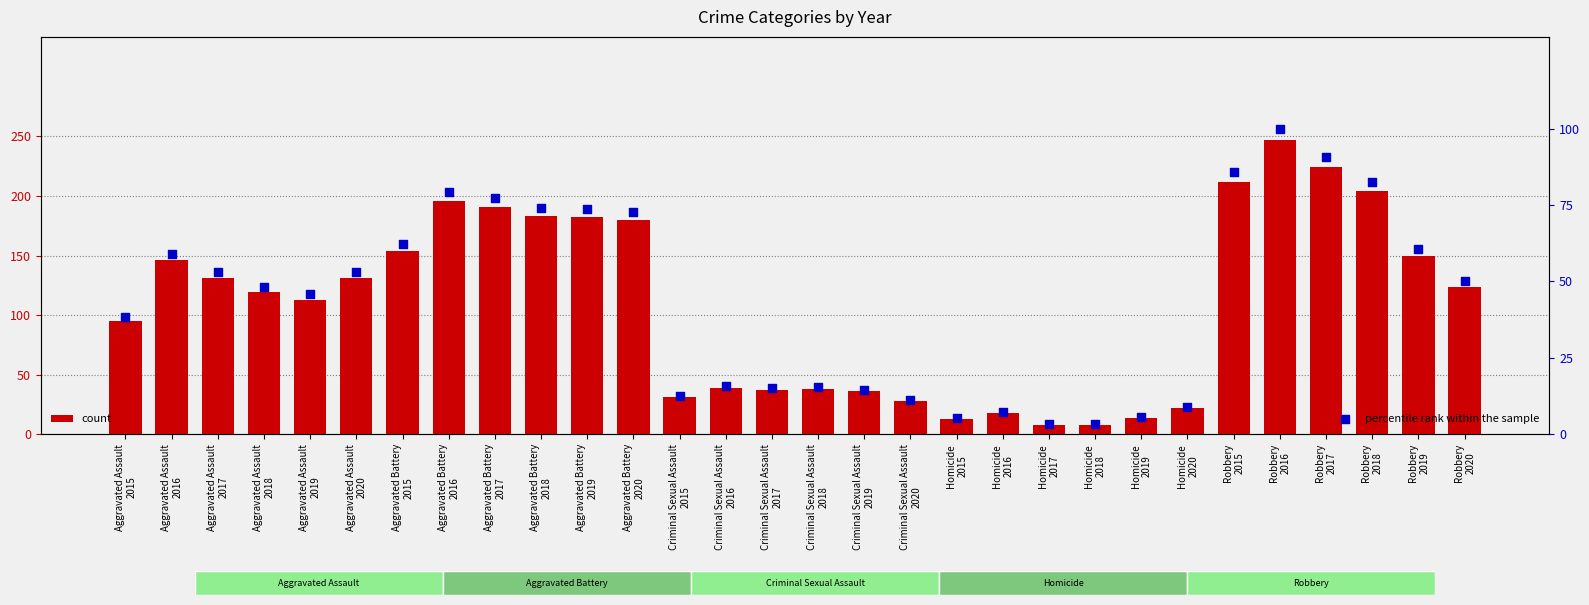

Which series has the largest Y range (max minus min)?

count